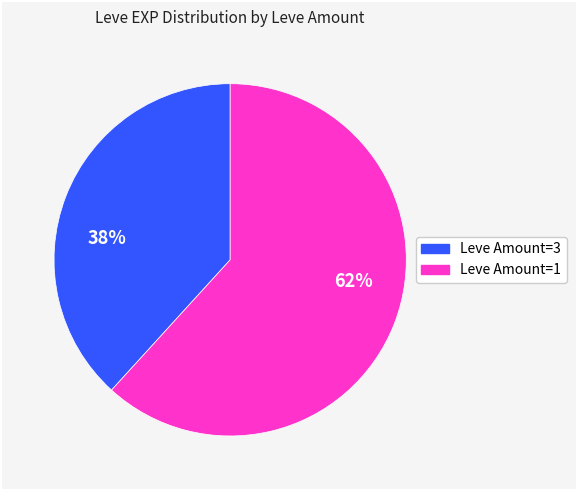

Does any single category account for the majority?

Yes